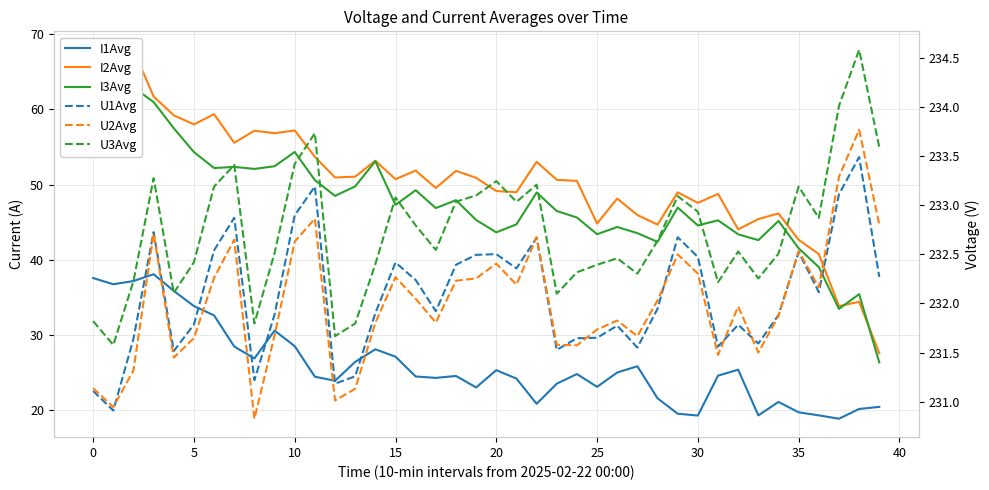

What is the average value of the I3Avg series?

47.7